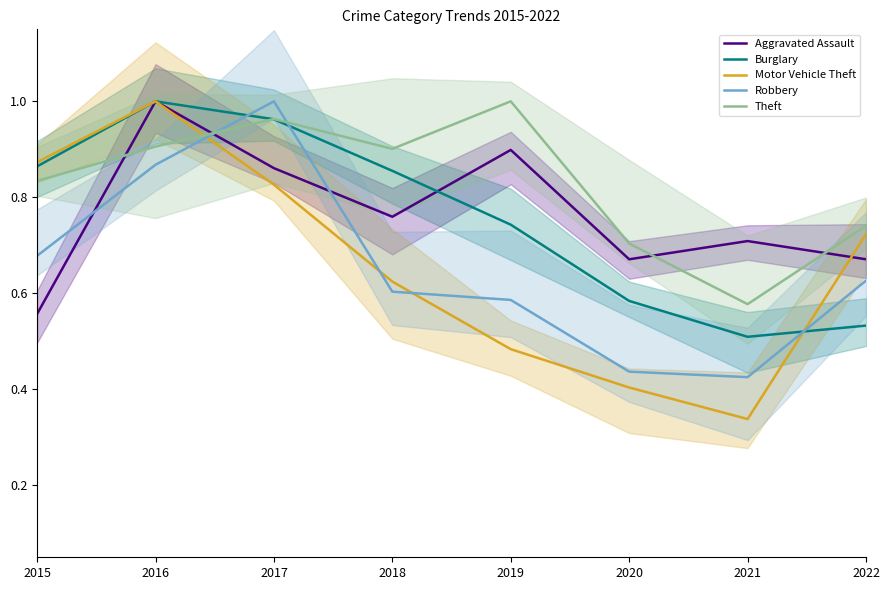

What is the maximum value shown in the chart?

1.0